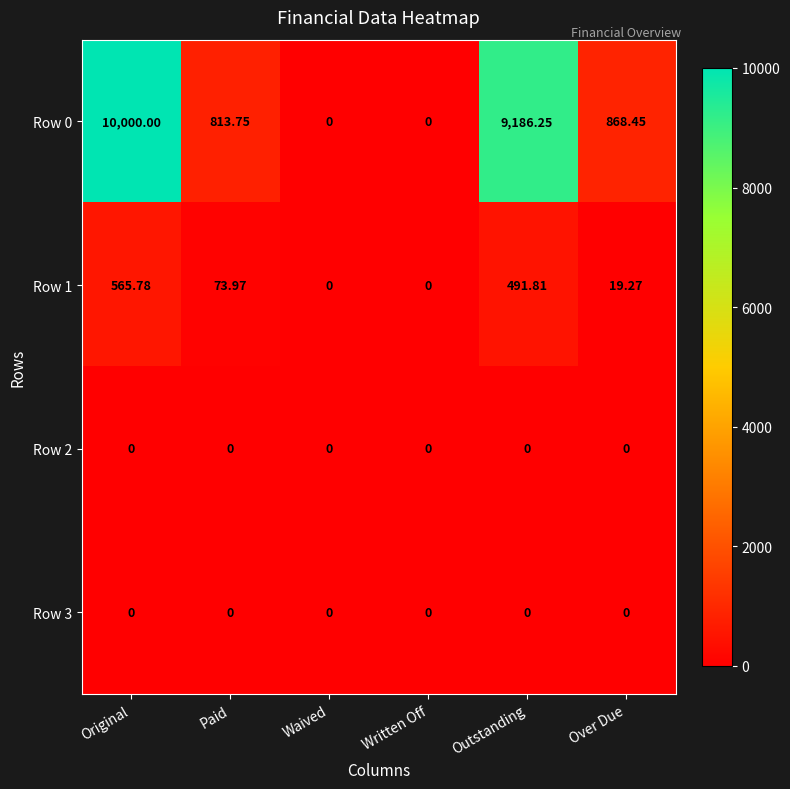

Which series has the widest spread of values?

Row 0